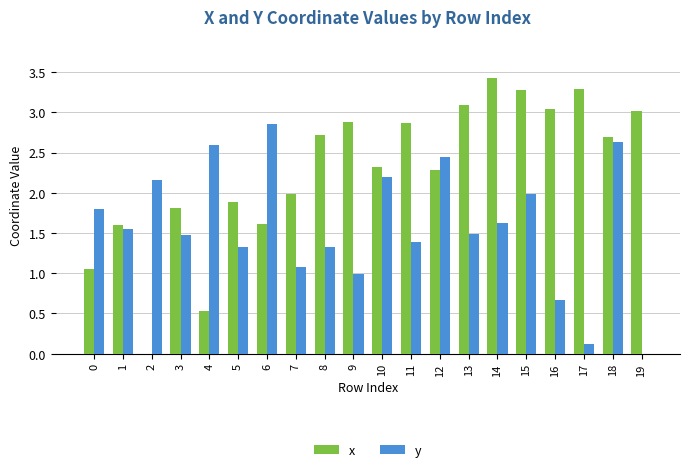

What is the total value across all series at 9?

3.9